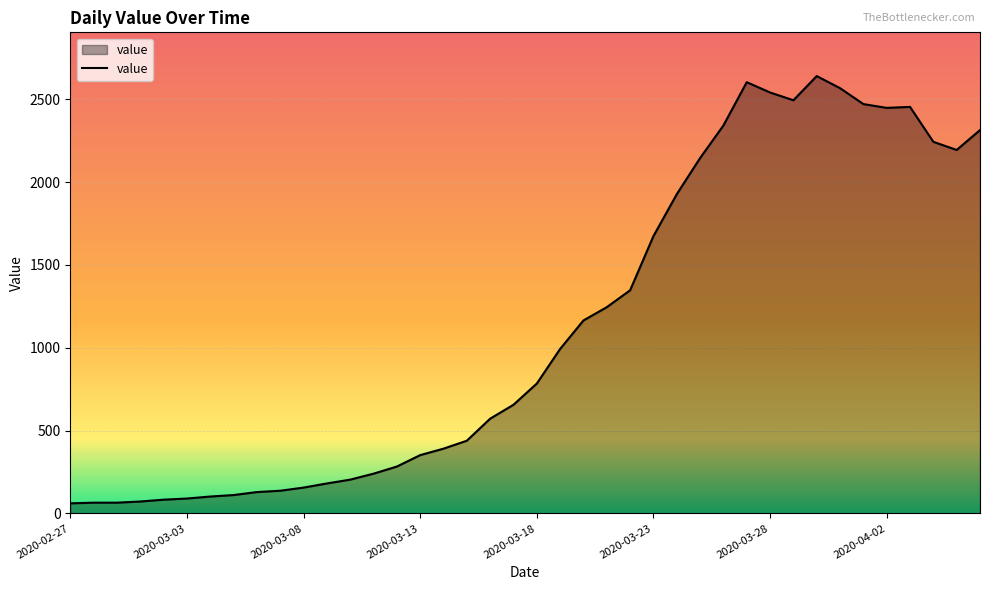

What is the greatest value displayed?

2640